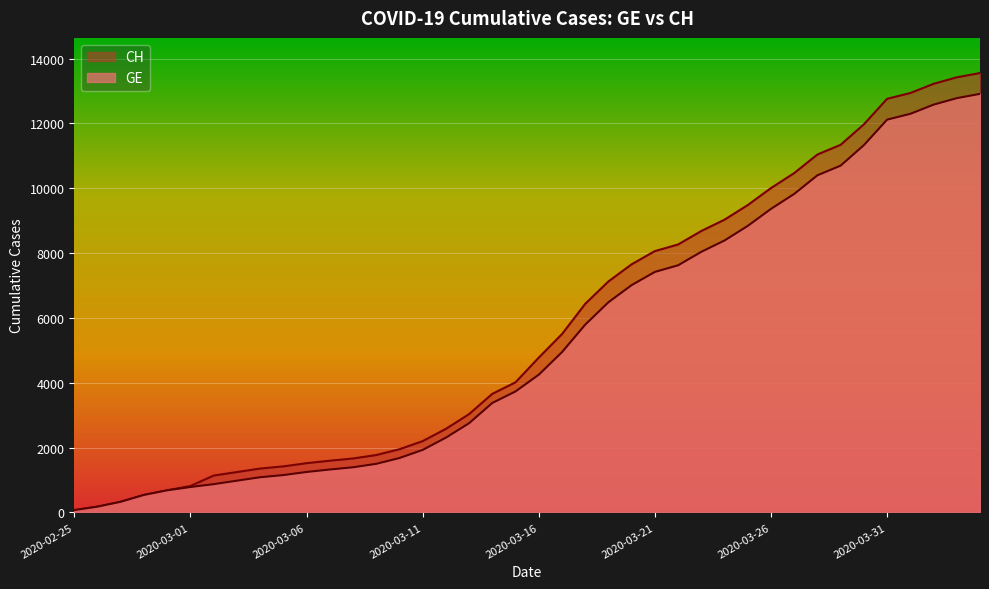

True or false: GE and CH intersect in this chart.

False